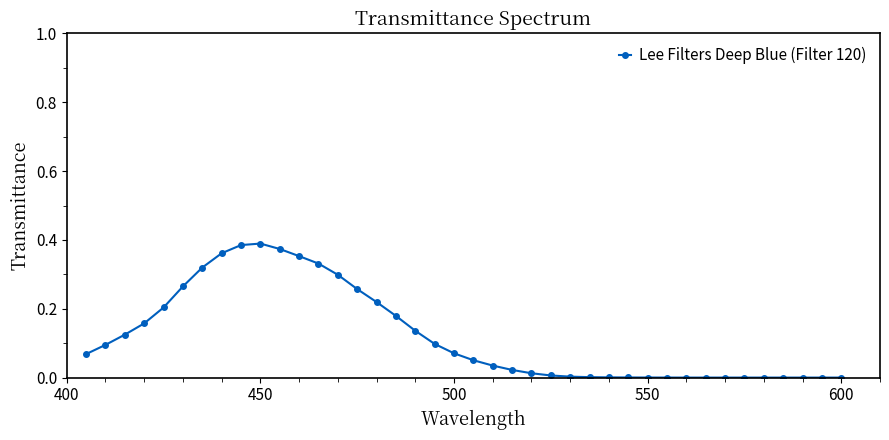

What is the sum of all values?

4.8